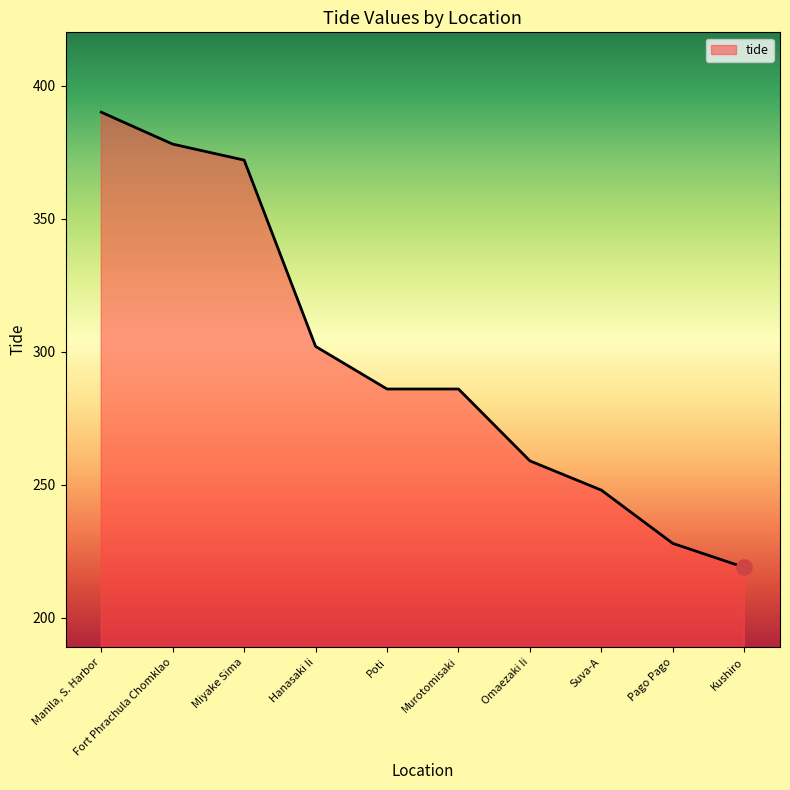

What is the change in value from Hanasaki Ii to Suva-A?

-54